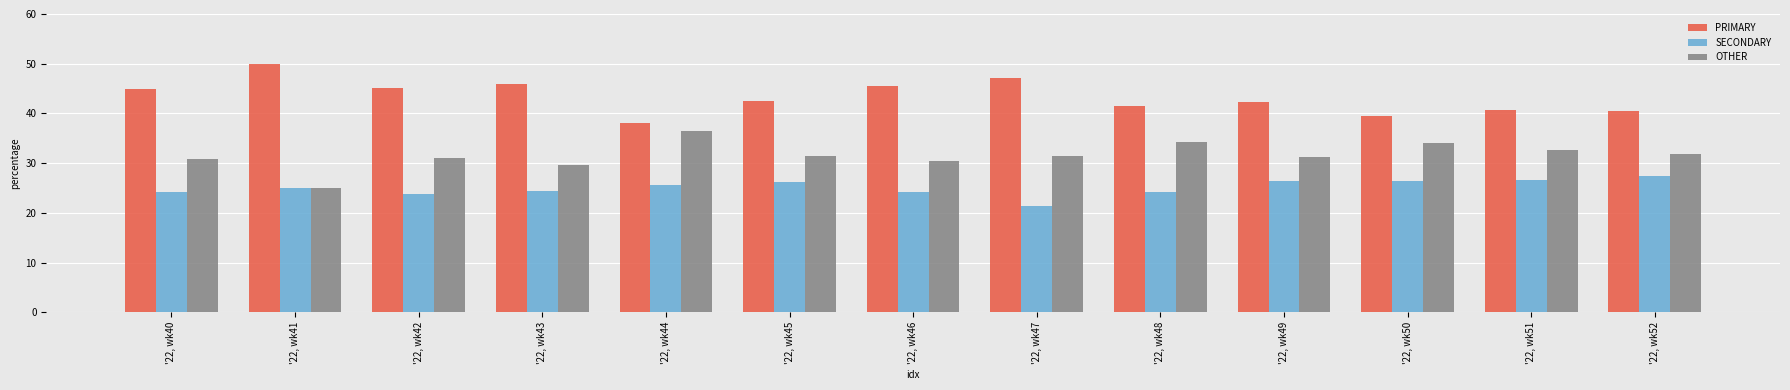

What is the value of the PRIMARY bar at the 4th from the left?

45.8